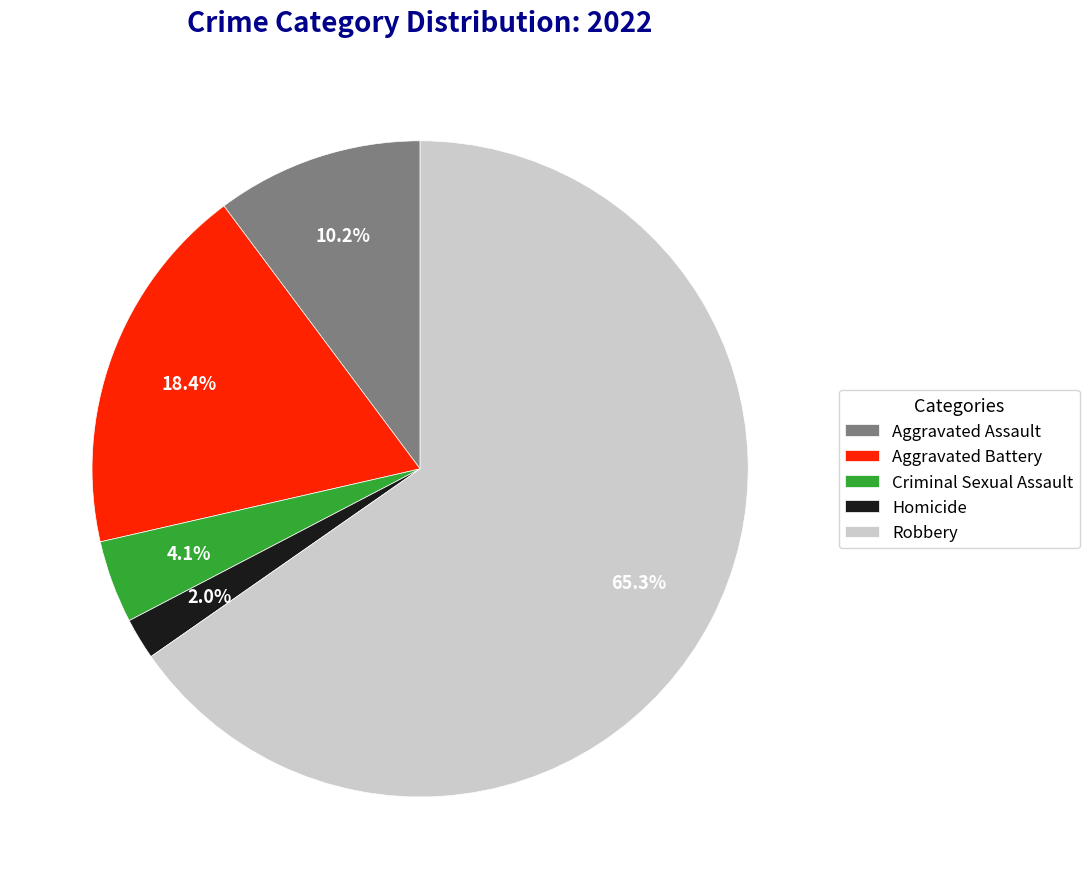

To the nearest percent, what is the average slice percentage?

20%